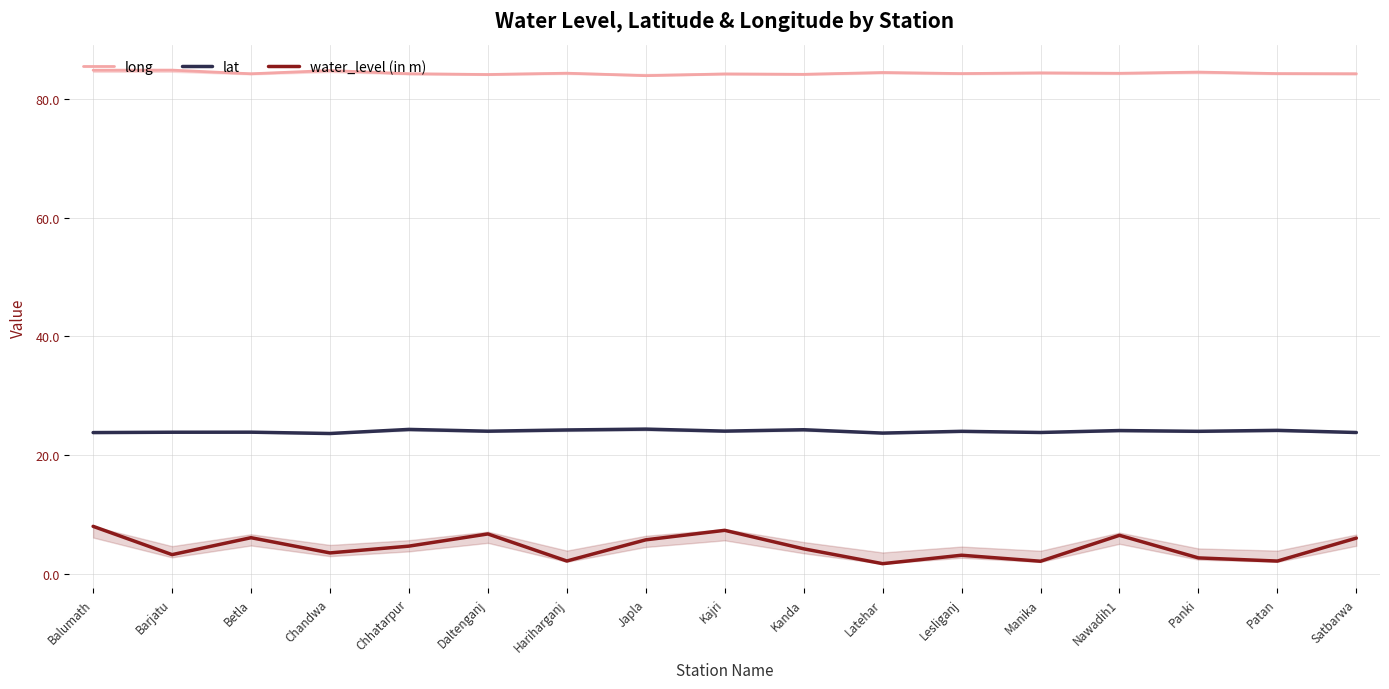

What value does the water_level (in m) series have at Japla?

5.8